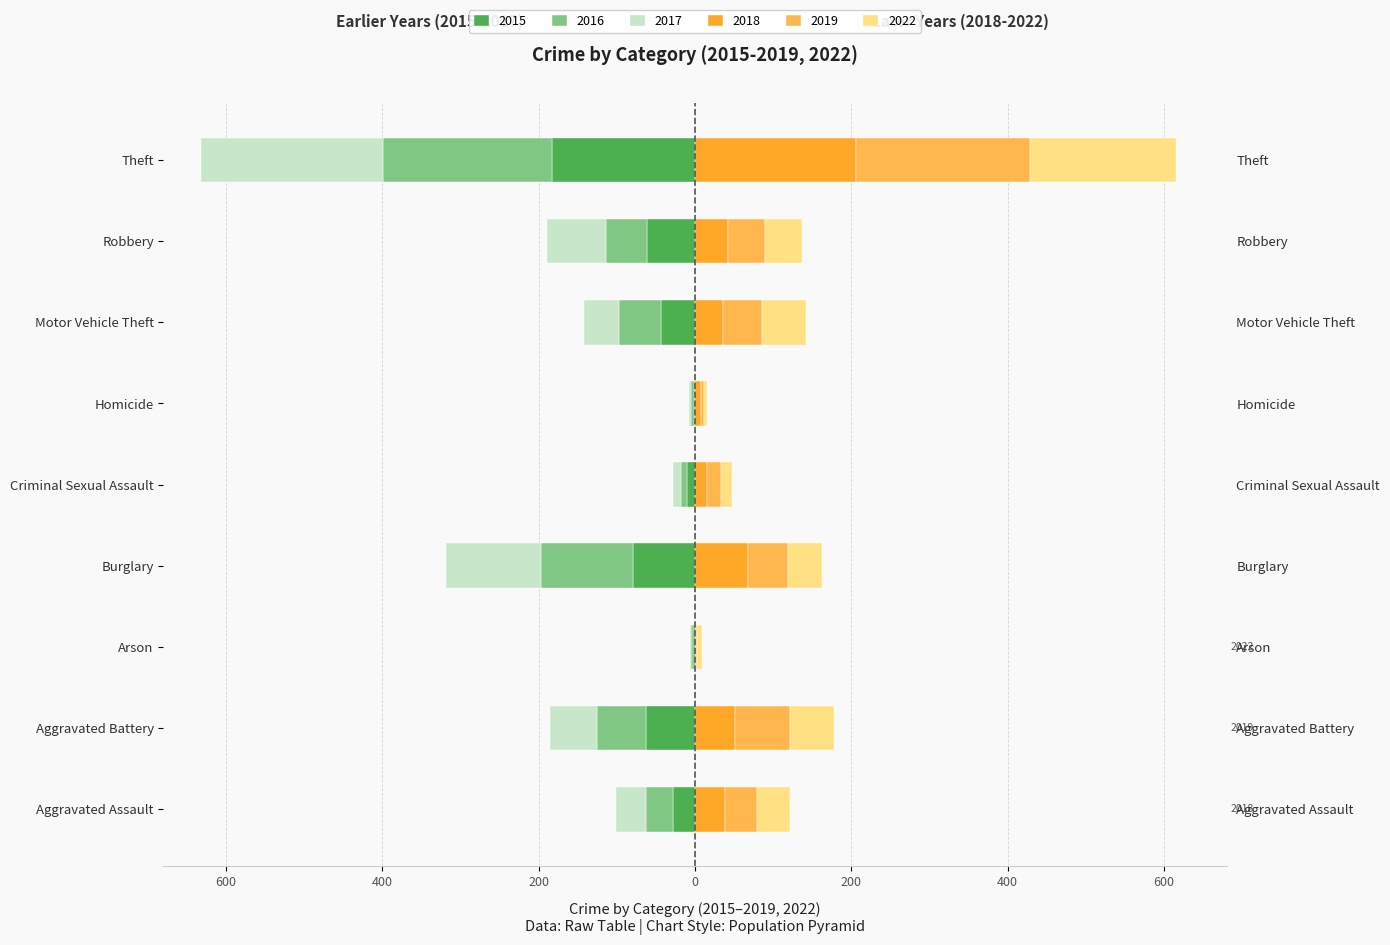

Rank the categories by 2017 value from lowest to highest.

Theft, Burglary, Robbery, Aggravated Battery, Motor Vehicle Theft, Aggravated Assault, Criminal Sexual Assault, Homicide, Arson